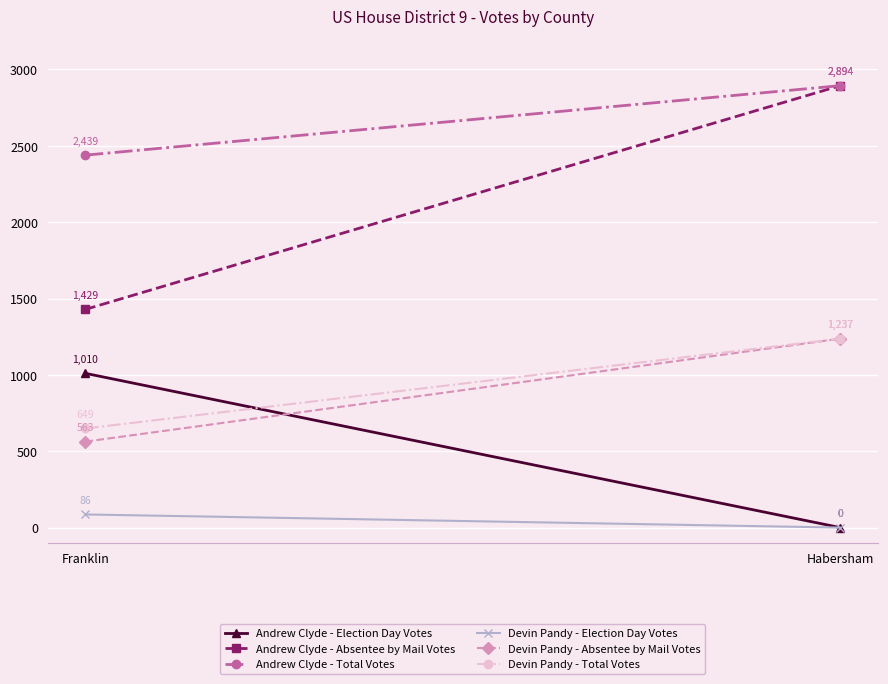

List the series in order of their peak value, lowest first.

Devin Pandy - Election Day Votes, Andrew Clyde - Election Day Votes, Devin Pandy - Absentee by Mail Votes, Devin Pandy - Total Votes, Andrew Clyde - Absentee by Mail Votes, Andrew Clyde - Total Votes